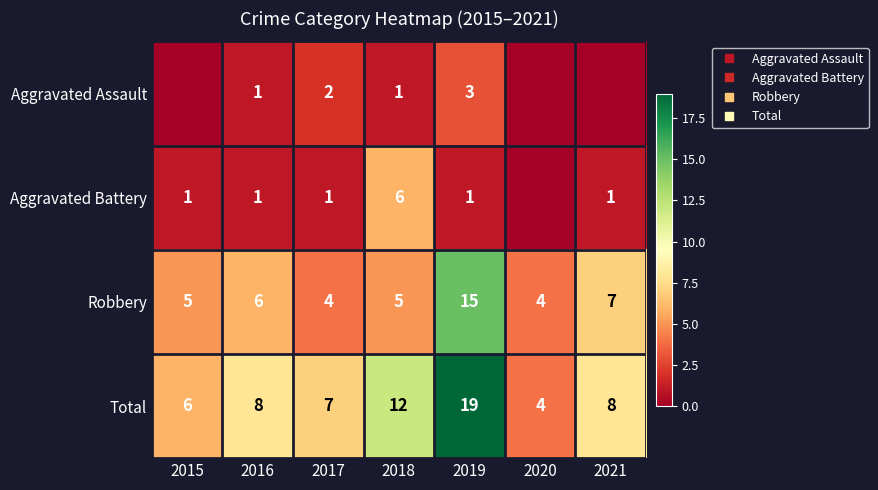

Count the number of data series in this chart.

4